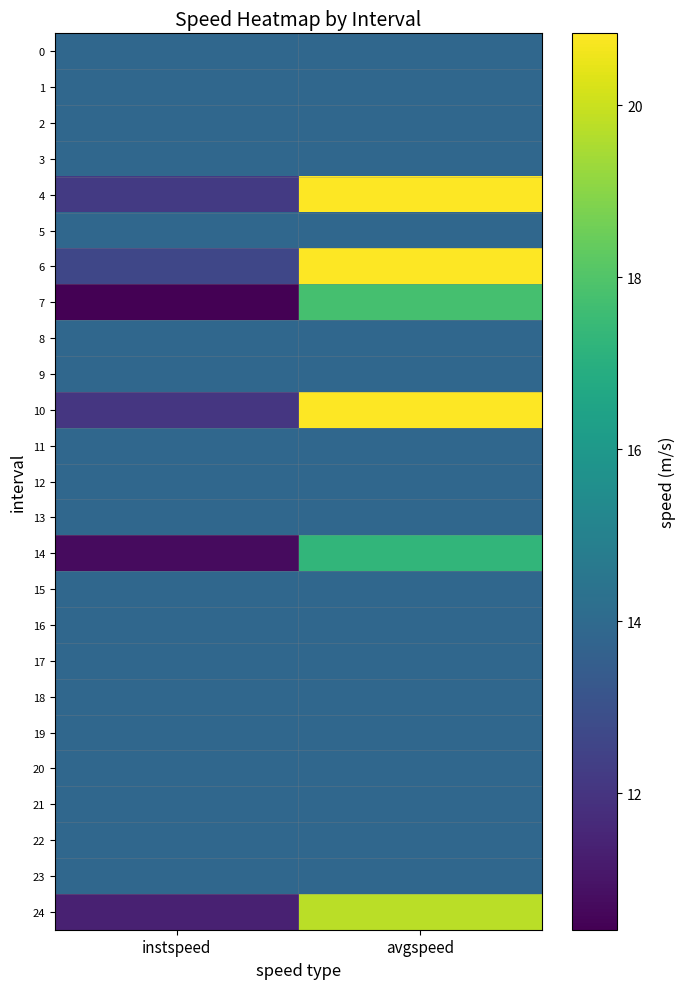

Reading left to right, list all the values displayed in this chart.

0: instspeed=13.9	avgspeed=13.9
1: instspeed=13.9	avgspeed=13.9
2: instspeed=13.9	avgspeed=13.9
3: instspeed=13.9	avgspeed=13.9
4: instspeed=12.2	avgspeed=20.8
5: instspeed=13.9	avgspeed=13.9
6: instspeed=12.6	avgspeed=20.8
7: instspeed=10.4	avgspeed=17.8
8: instspeed=13.9	avgspeed=13.9
9: instspeed=13.9	avgspeed=13.9
10: instspeed=12.1	avgspeed=20.8
11: instspeed=13.9	avgspeed=13.9
12: instspeed=13.9	avgspeed=13.9
13: instspeed=13.9	avgspeed=13.9
14: instspeed=10.7	avgspeed=17.3
15: instspeed=13.9	avgspeed=13.9
16: instspeed=13.9	avgspeed=13.9
17: instspeed=13.9	avgspeed=13.9
18: instspeed=13.9	avgspeed=13.9
19: instspeed=13.9	avgspeed=13.9
20: instspeed=13.9	avgspeed=13.9
21: instspeed=13.9	avgspeed=13.9
22: instspeed=13.9	avgspeed=13.9
23: instspeed=13.9	avgspeed=13.9
24: instspeed=11.4	avgspeed=19.7